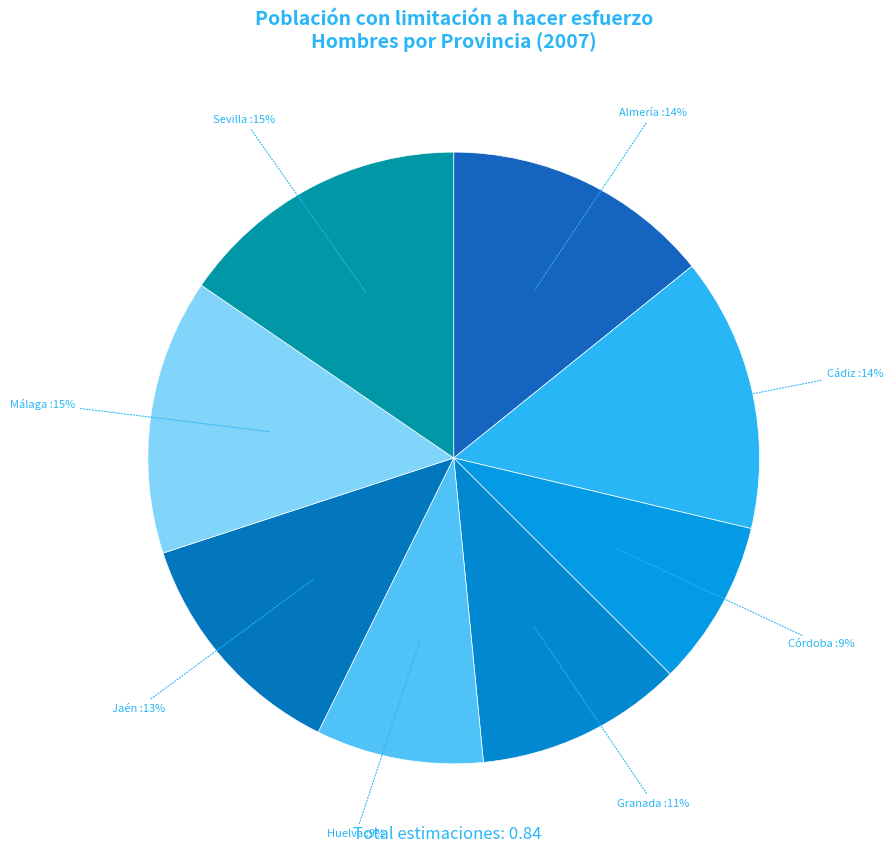

Count the number of slices in the pie.

8